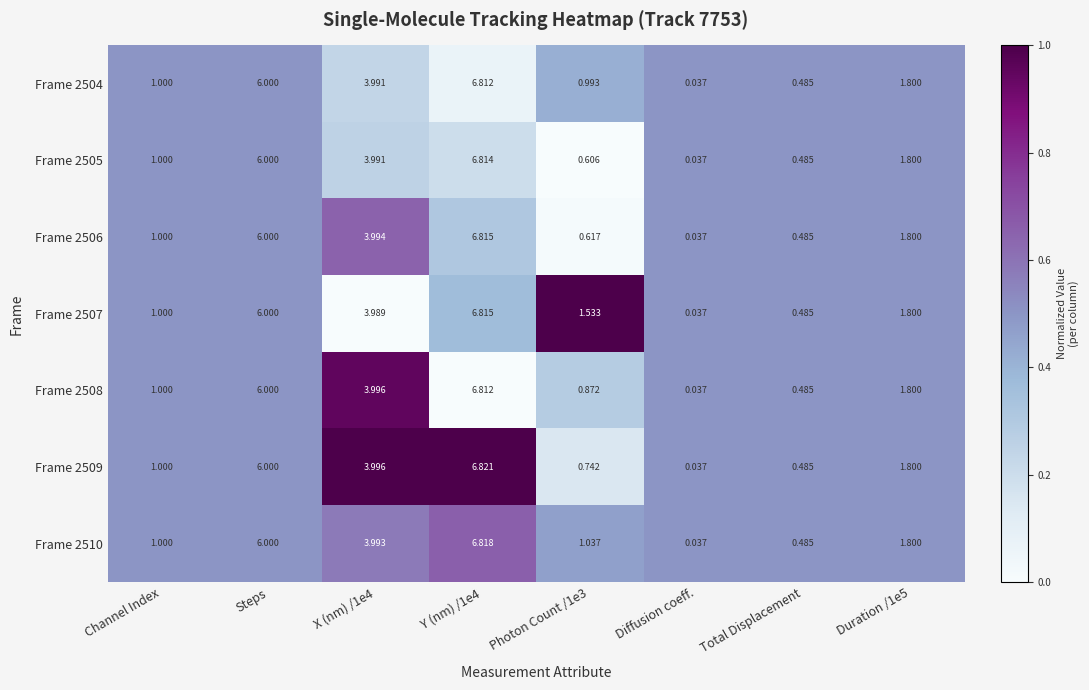

Which label corresponds to the smallest value in the chart?

Diffusion coeff.